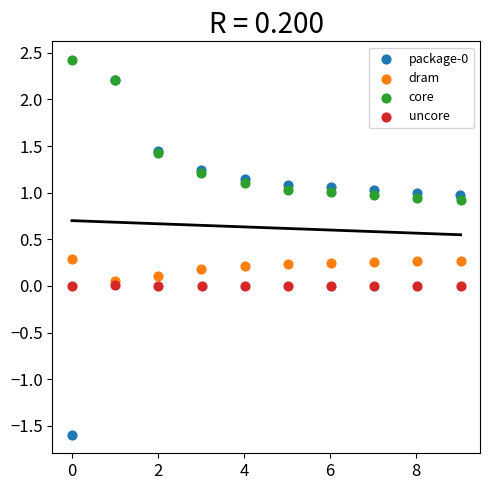

Which series contains the highest Y value?

core